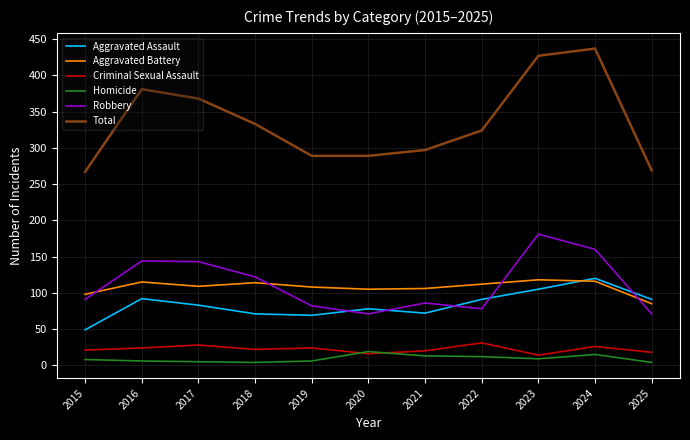

What are all the series names shown in the legend?

Aggravated Assault, Aggravated Battery, Criminal Sexual Assault, Homicide, Robbery, Total